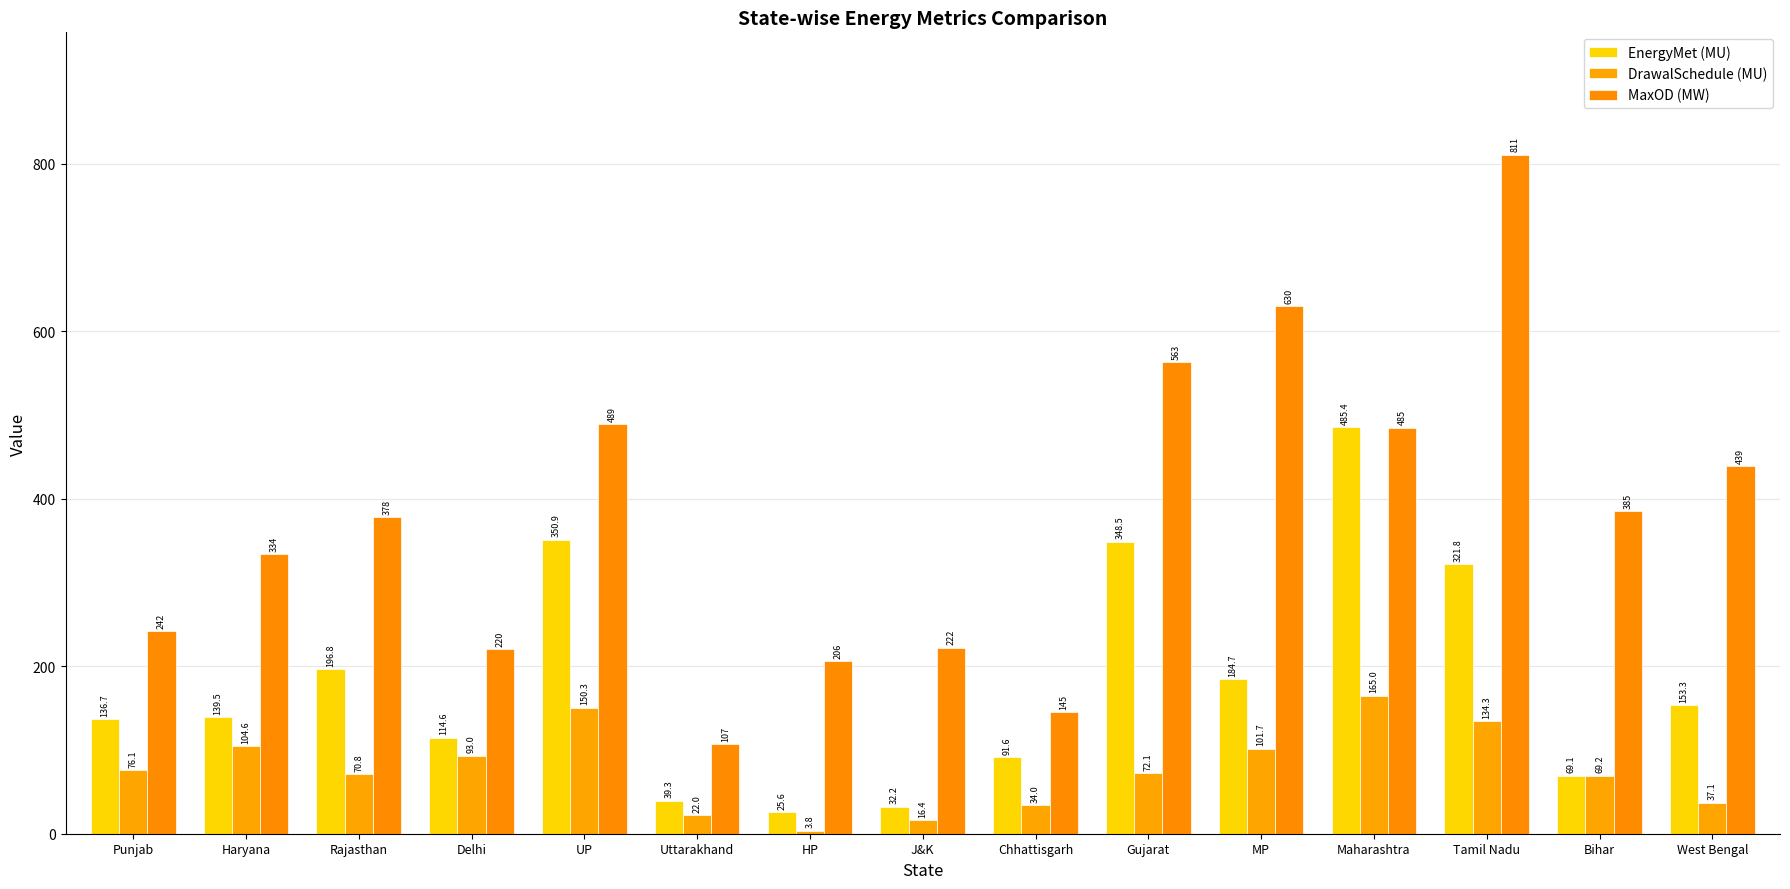

The MaxOD (MW) series shows 242.0 at Punjab. True or false?

True